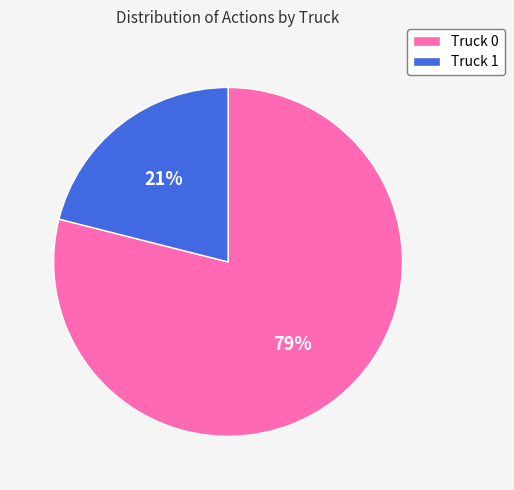

To the nearest percent, what is the difference between the largest and smallest slice percentages?

58%